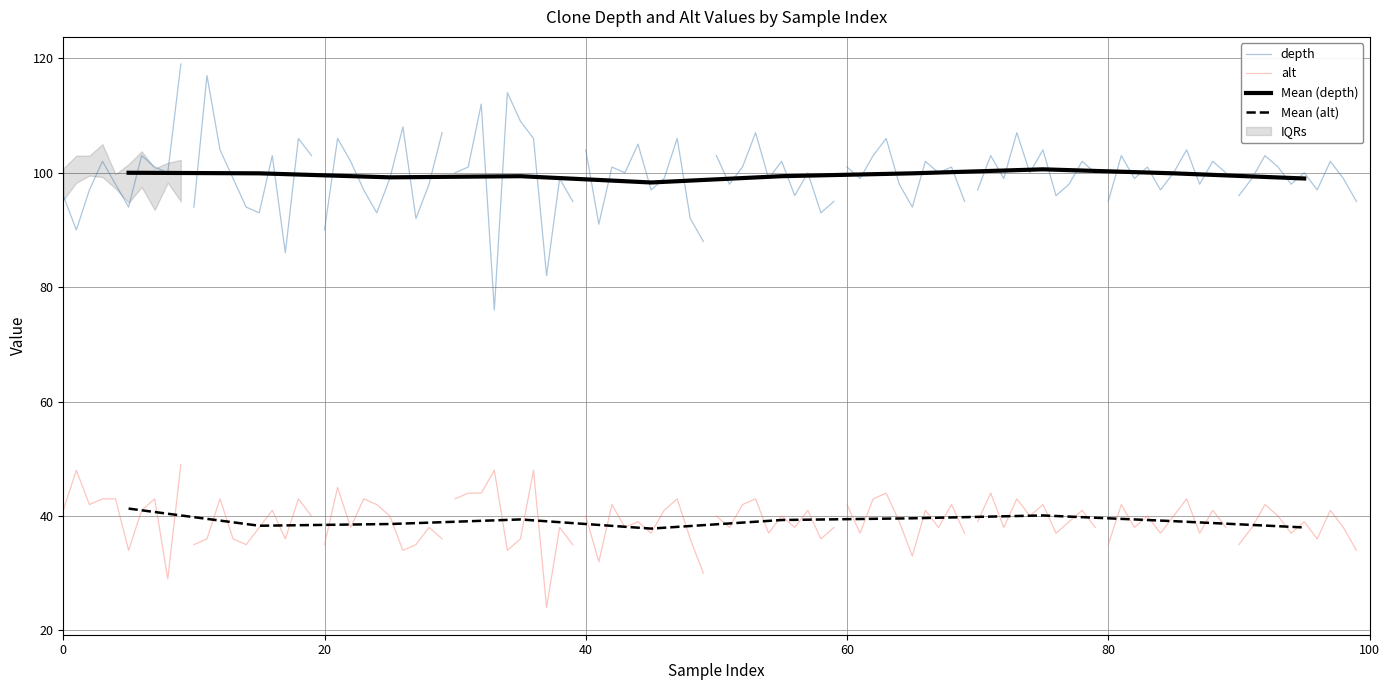

Which series has the largest total across all categories?

depth